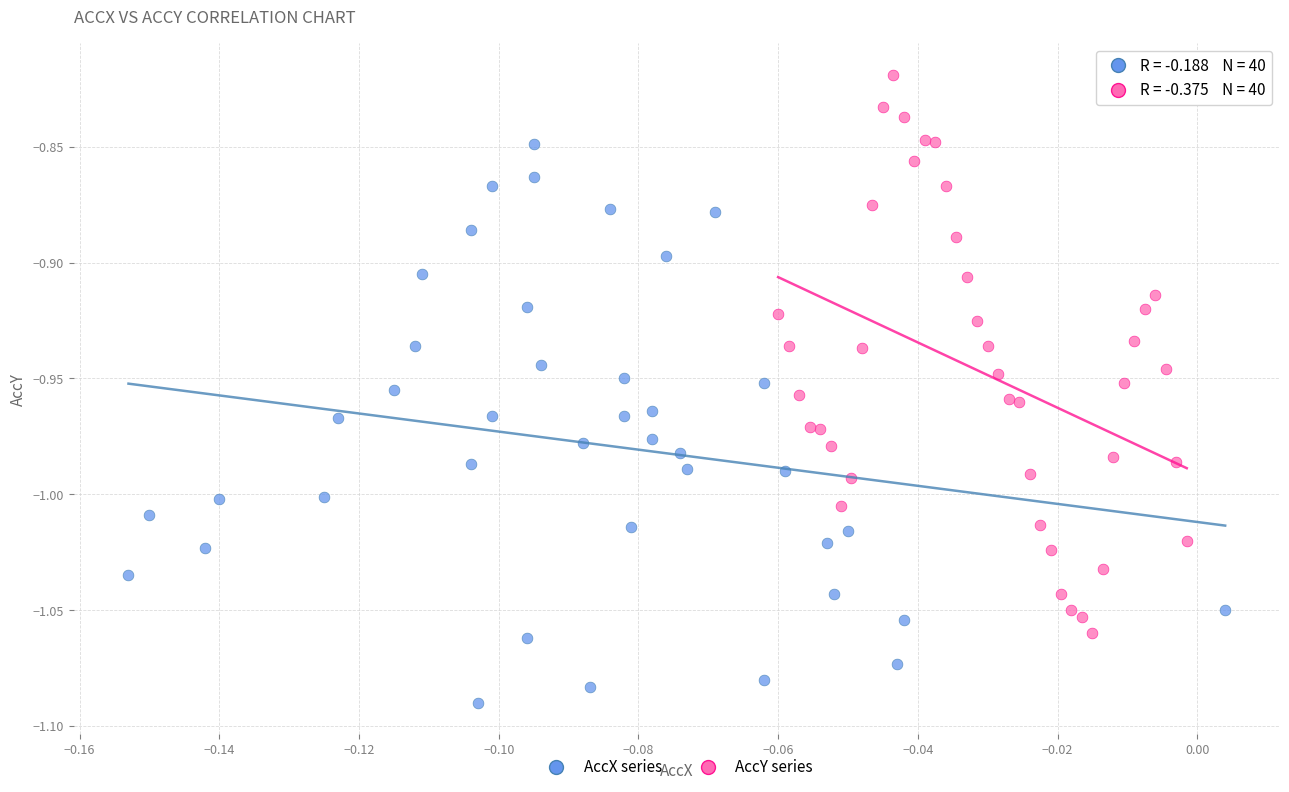

Which series reaches the minimum Y coordinate?

AccX series